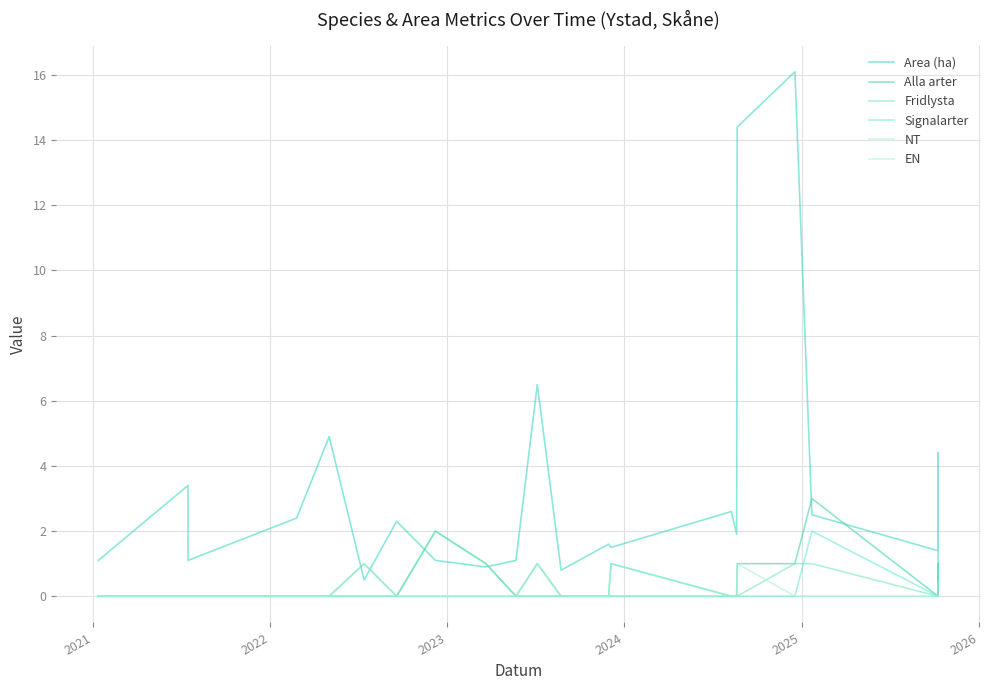

True or false: Alla arter and EN intersect in this chart.

False